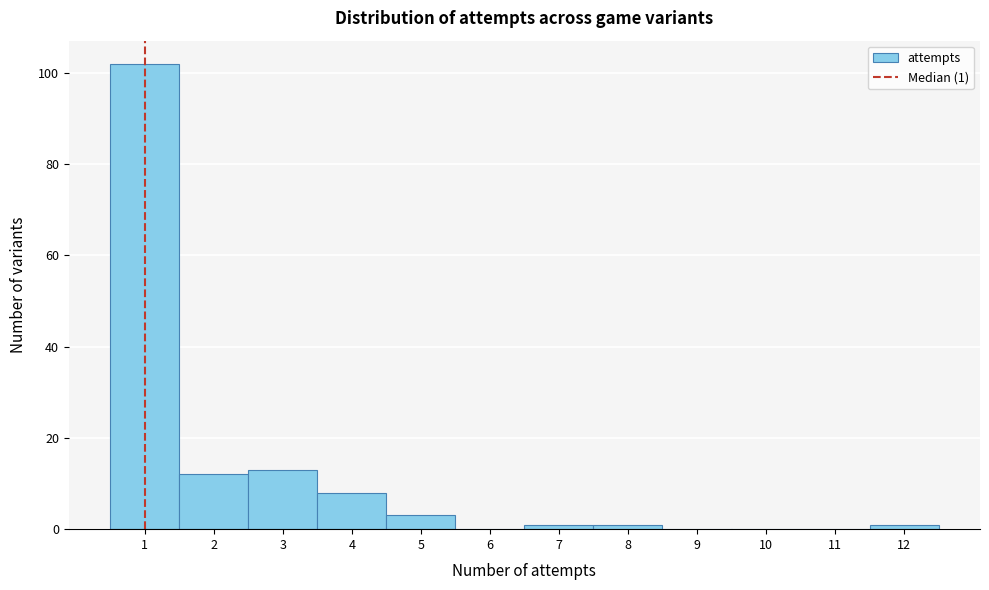

Over which range of the x-axis is the bar tallest?

0.5 to 1.5